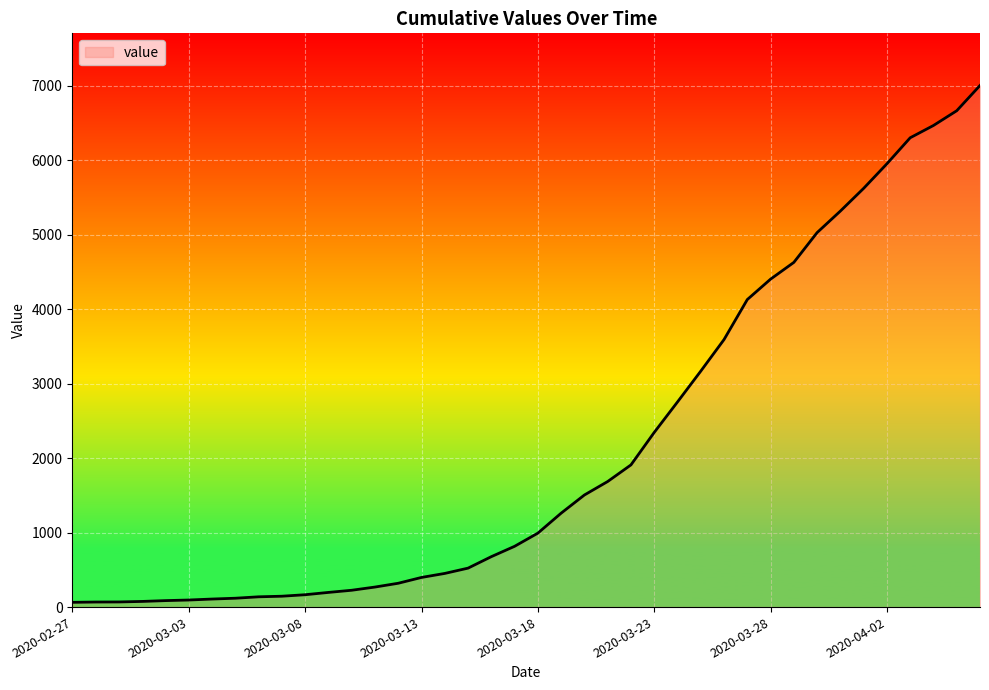

What is the maximum value shown in the chart?

7003